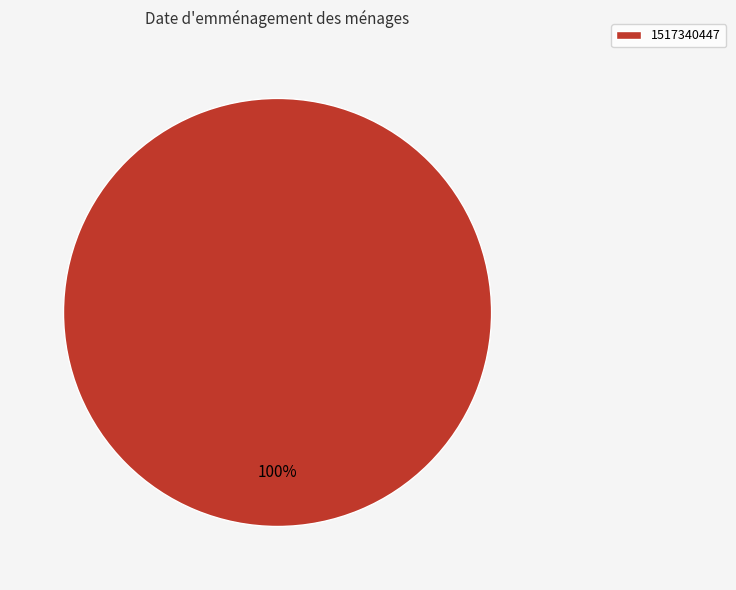

Which slice represents more than half of the pie?

1517340447